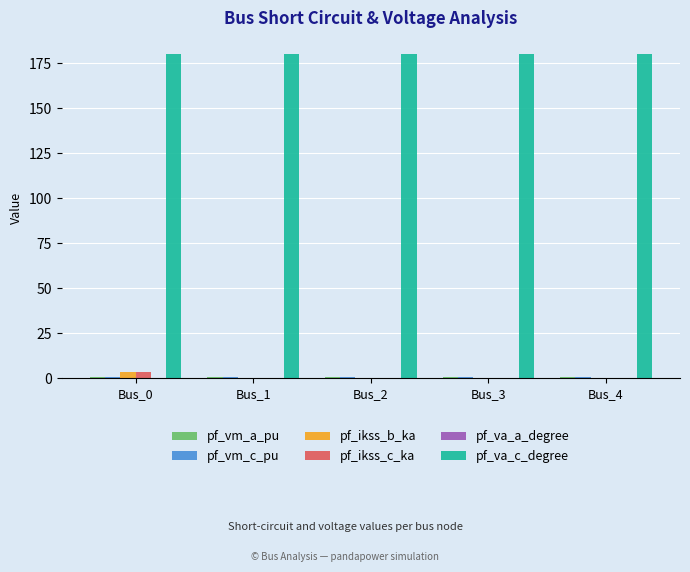

Which series has the largest total across all categories?

pf_va_c_degree